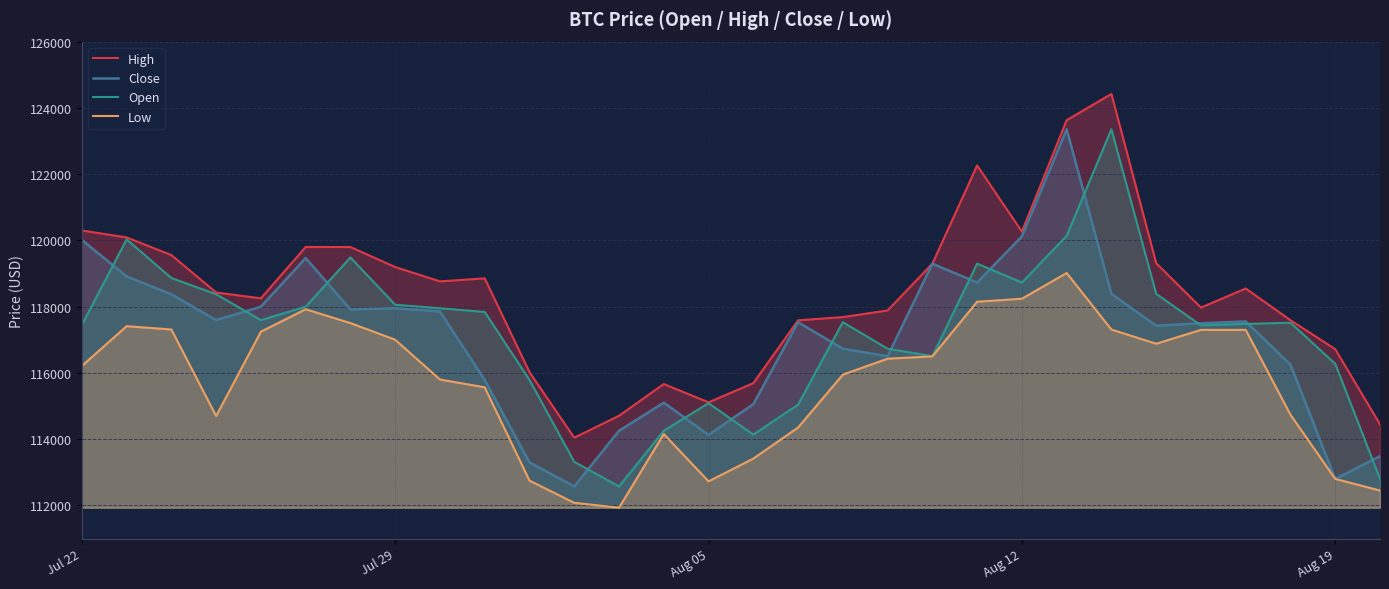

How many series are shown in this chart?

4